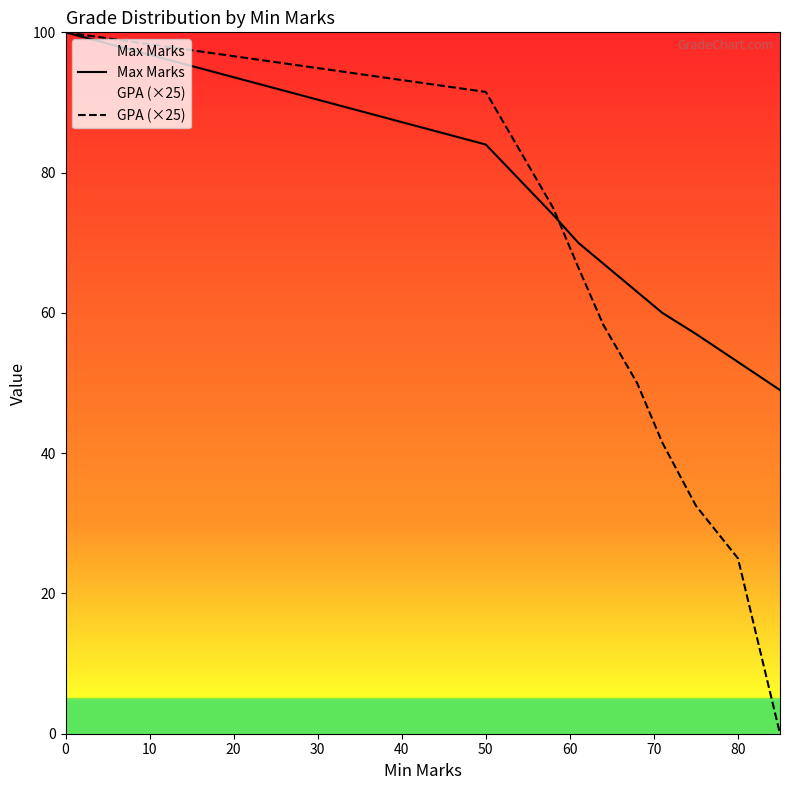

The GPA (×25) series shows 100.0 at 0. True or false?

True